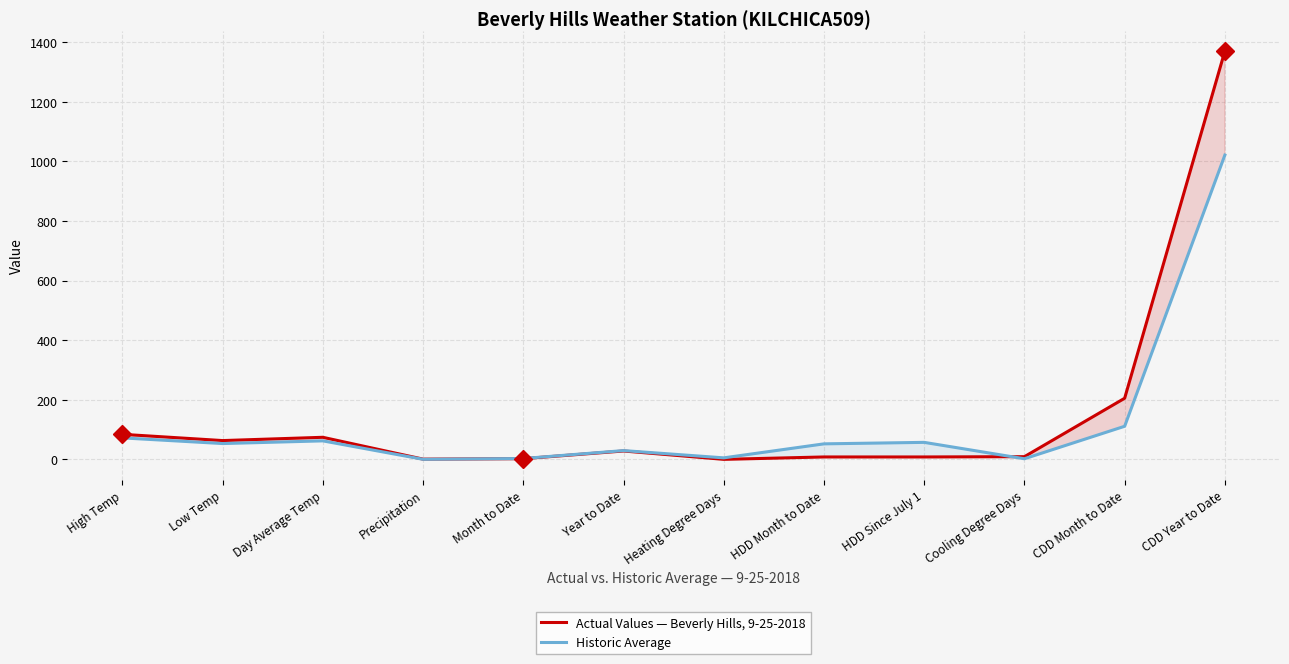

How many lines are shown in the chart?

2